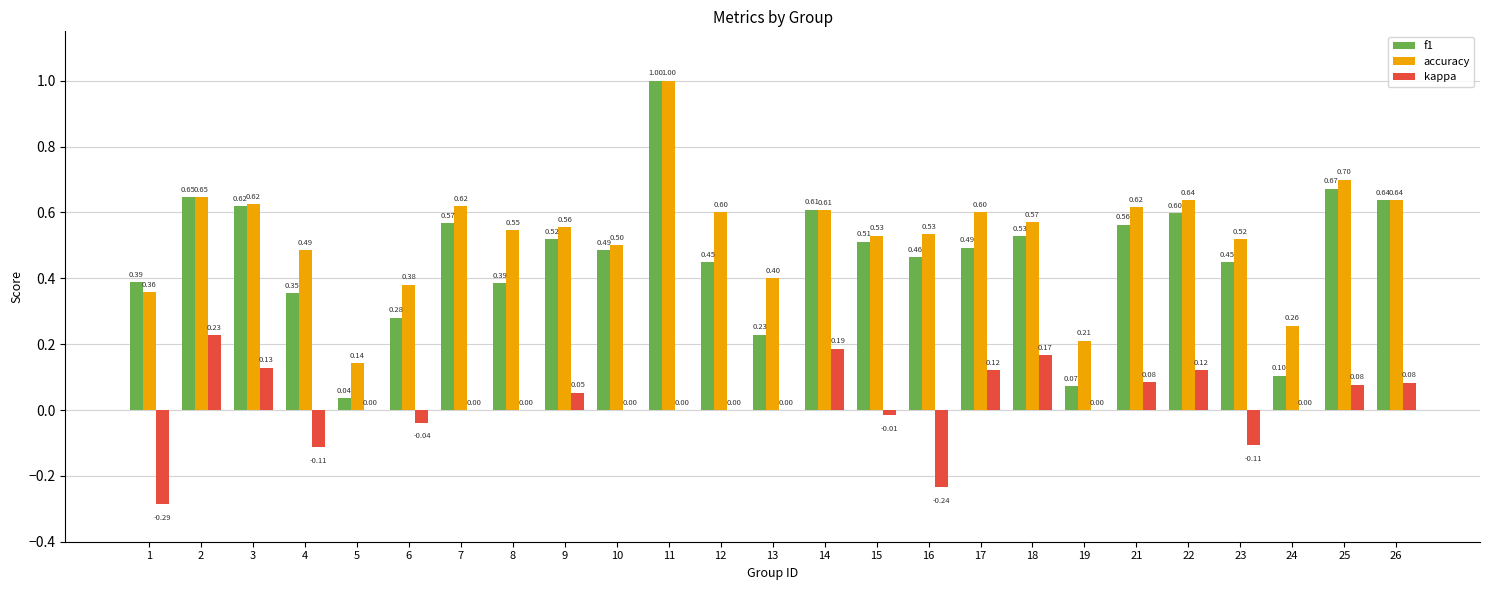

Which category has the highest value across all series?

11